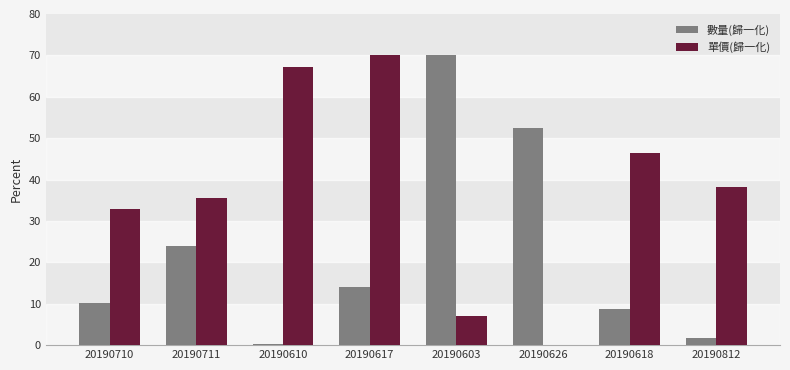

True or false: 數量(歸一化) has a value of 20.2 at 20190617.

False